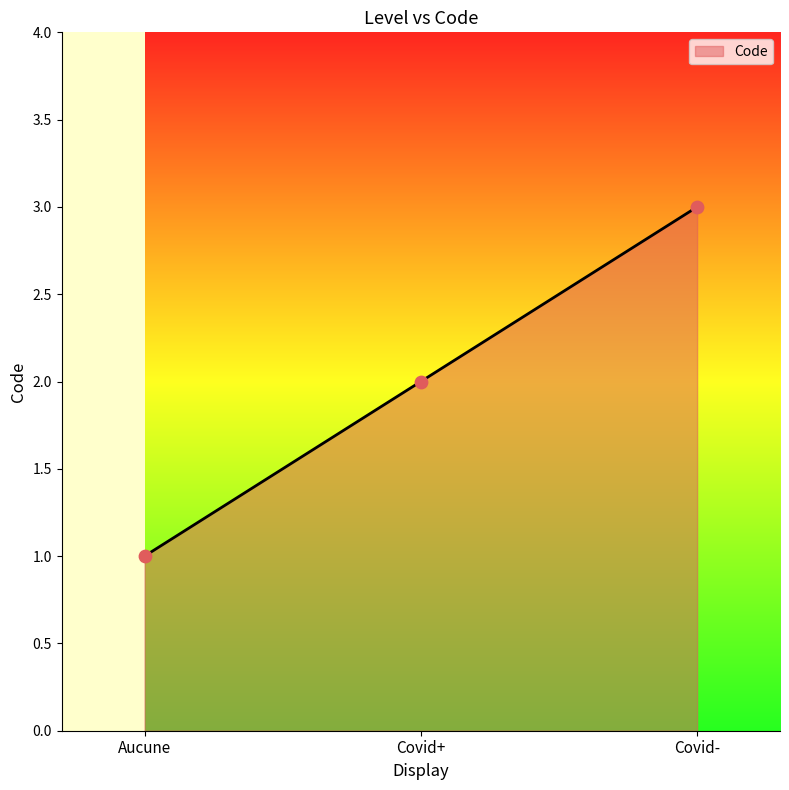

What is the ratio of the value at Covid- to the value at Covid+?

1.5